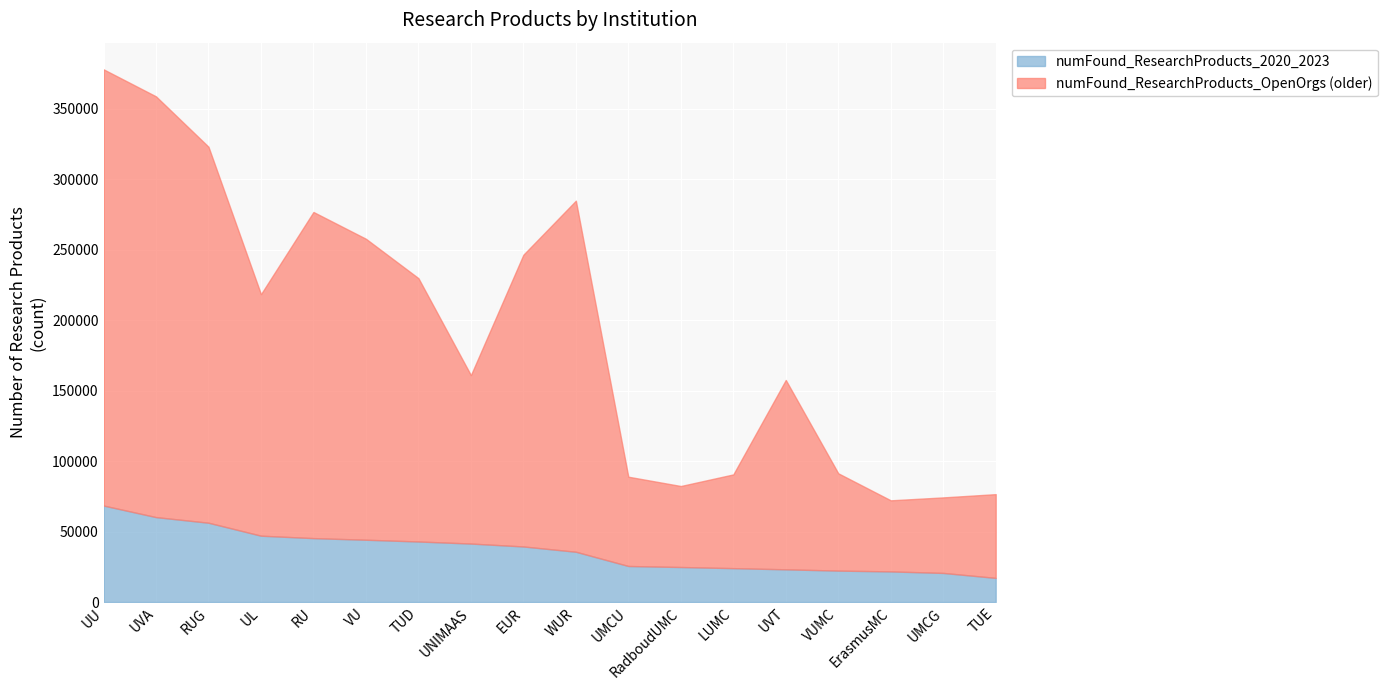

Where is the first local maximum for numFound_ResearchProducts_OpenOrgs?

RU